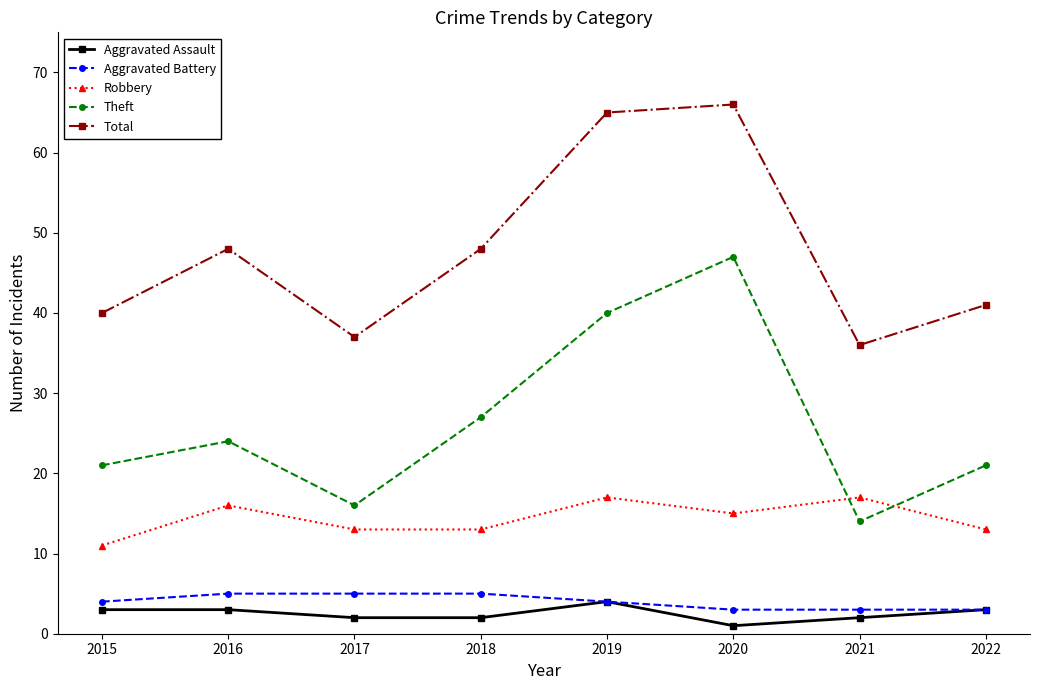

What is the spread (max minus min) of values at 2018?

46